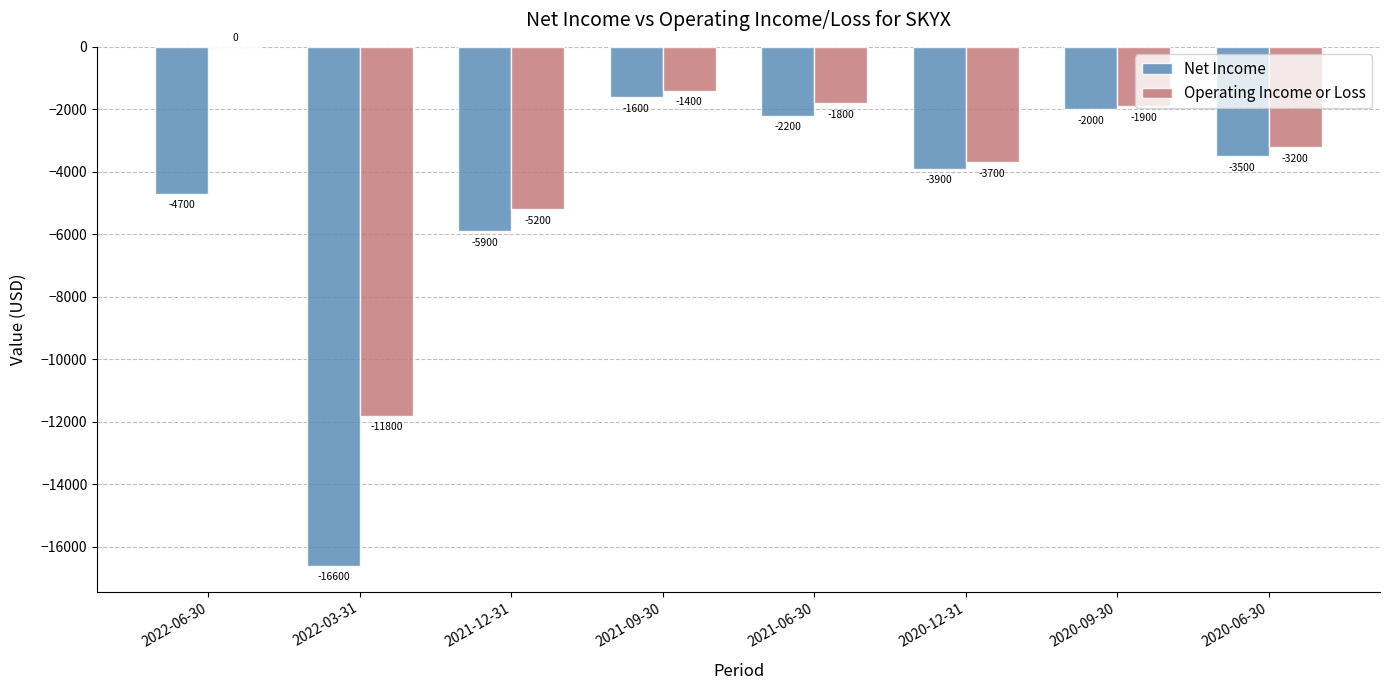

Which series has the widest spread of values?

Net Income